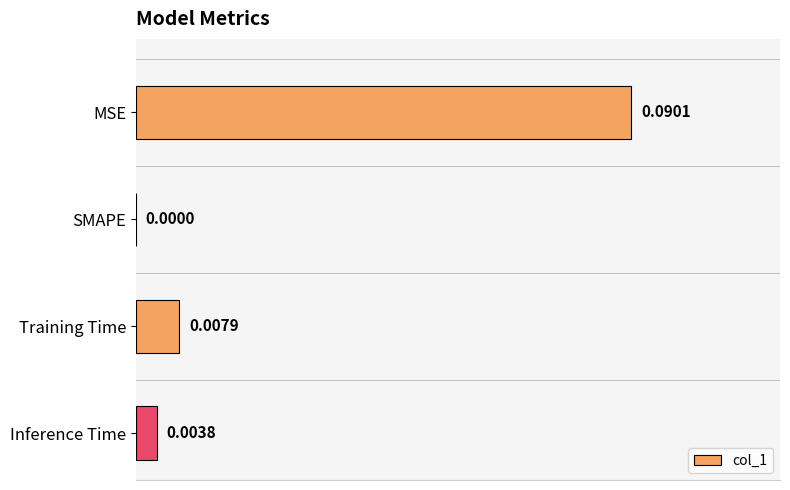

Which label corresponds to the largest value in the chart?

MSE